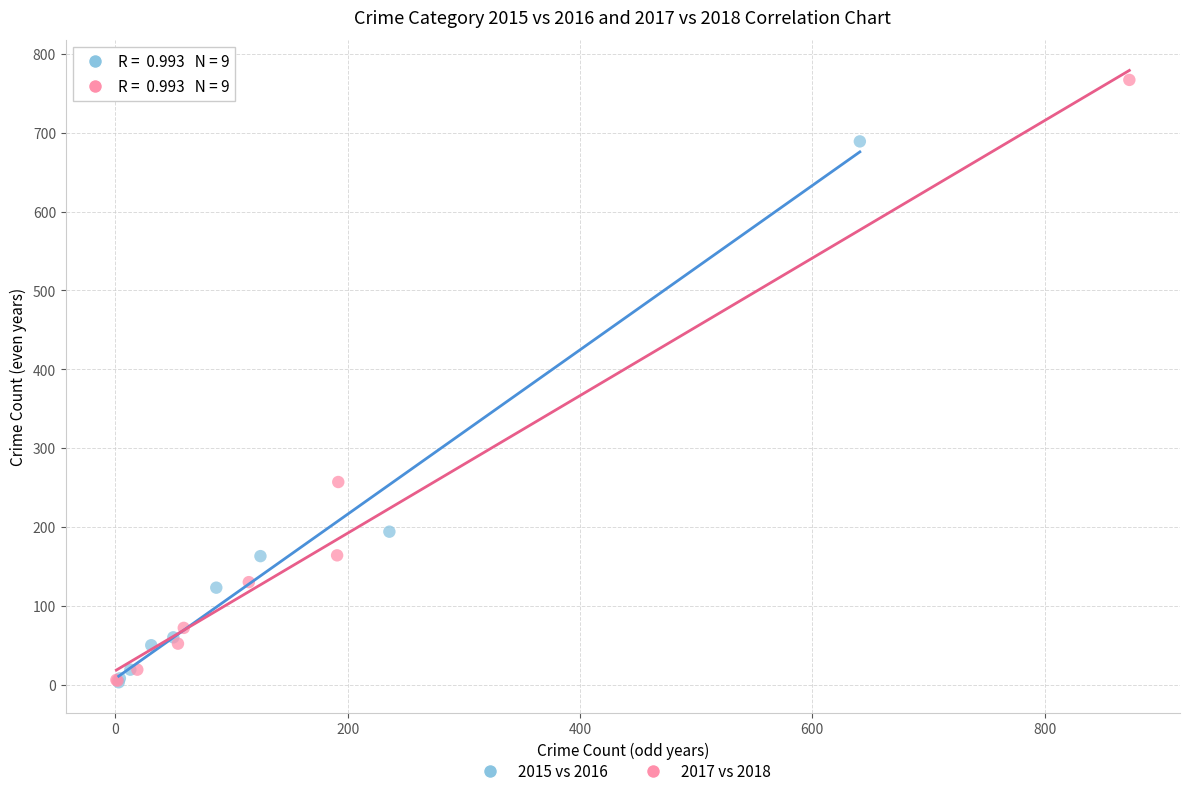

Which series has the widest spread of Y values?

2017 vs 2018